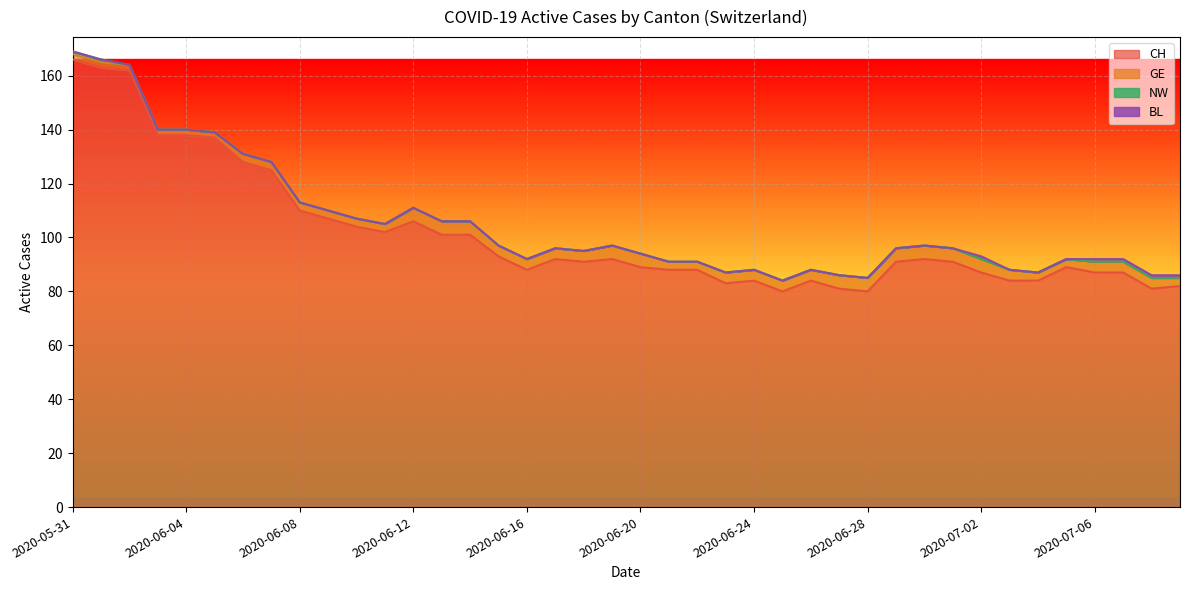

Reading left to right, what are all the values shown in this chart?

CH: 166	163	162	138	138	137	128	125	110	107	104	102	106	101	101	93	88	92	91	92	89	88	88	83	84	80	84	81	80	91	92	91	87	84	84	89	87	87	81	82
GE: 2	2	2	2	2	2	3	3	3	3	3	3	5	5	5	4	4	4	4	5	5	3	3	4	4	4	4	5	5	5	5	5	5	4	3	3	4	4	4	3
NW: 1	1	0	0	0	0	0	0	0	0	0	0	0	0	0	0	0	0	0	0	0	0	0	0	0	0	0	0	0	0	0	0	0	0	0	0	0	0	0	0
BL: 0	0	0	0	0	0	0	0	0	0	0	0	0	0	0	0	0	0	0	0	0	0	0	0	0	0	0	0	0	0	0	0	1	0	0	0	1	1	1	1